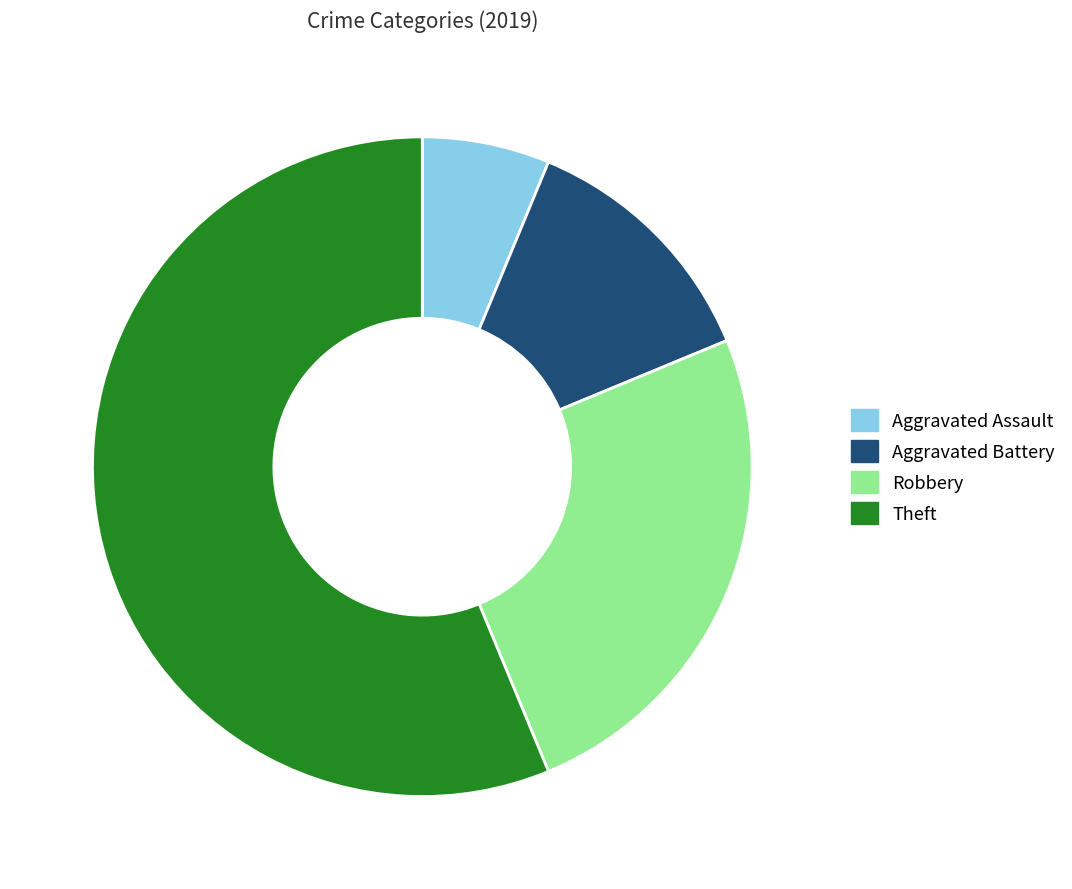

How many segments does this pie chart have?

4